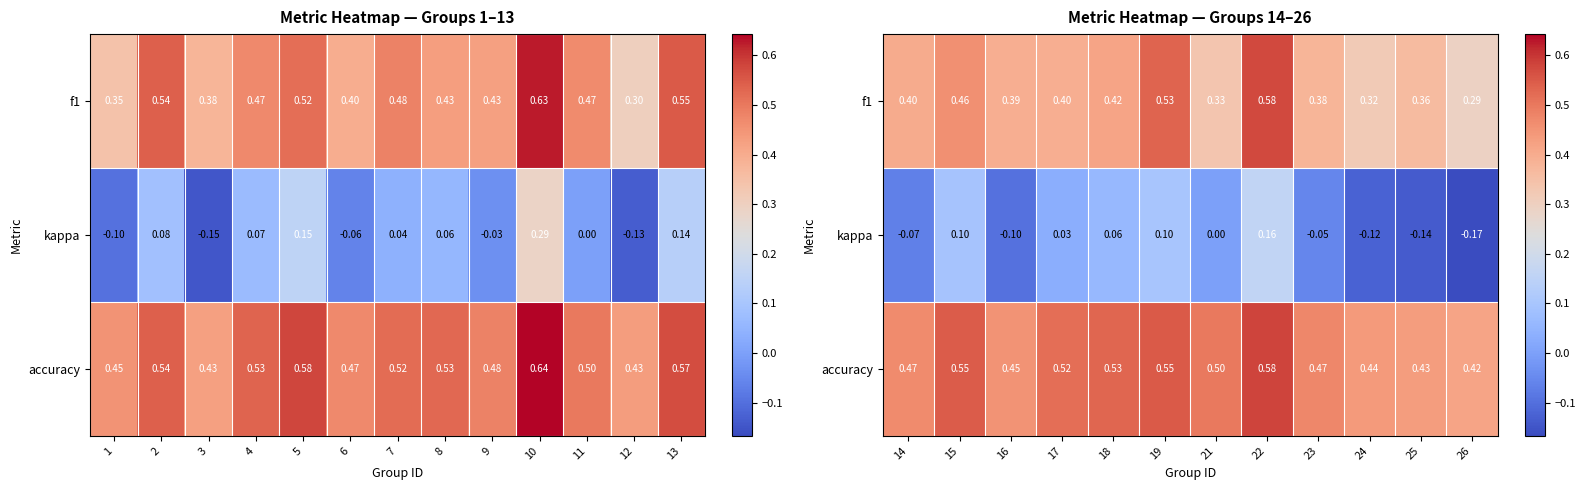

Rank the series by their maximum value, from highest to lowest.

accuracy, f1, kappa